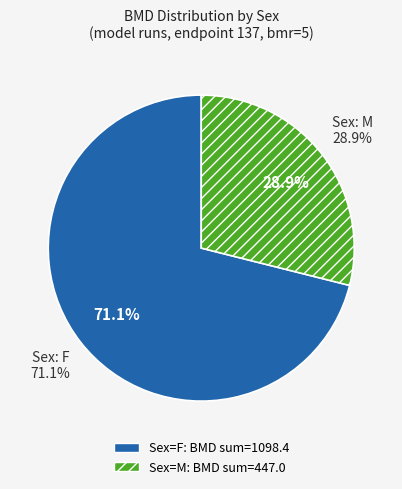

Is Multistage-3 the majority of the pie?

No